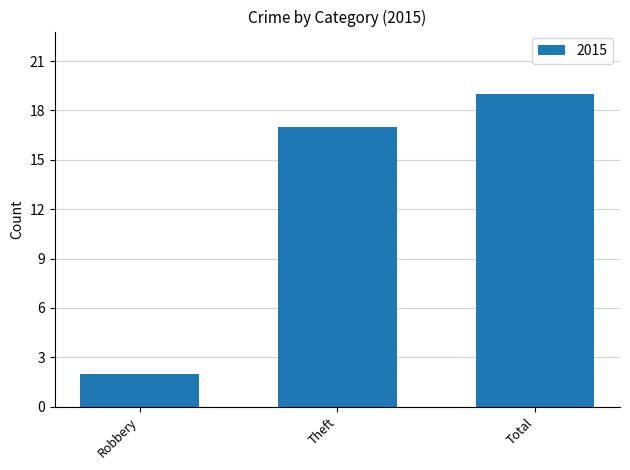

The value at Robbery is 2. True or false?

True